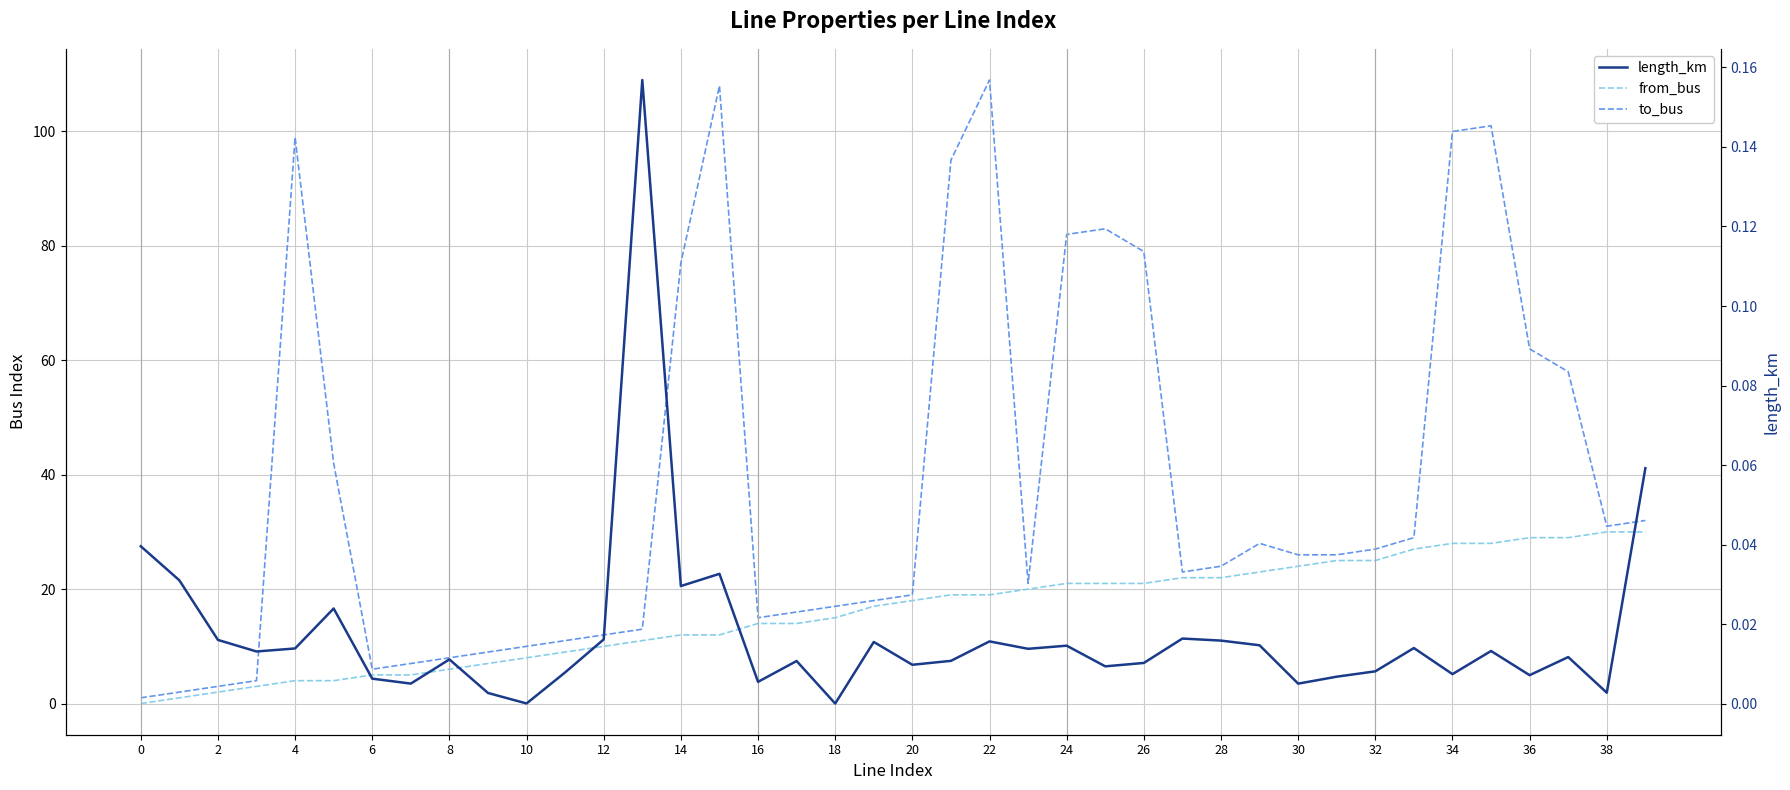

Does the chart display data point markers on the line(s)?

No